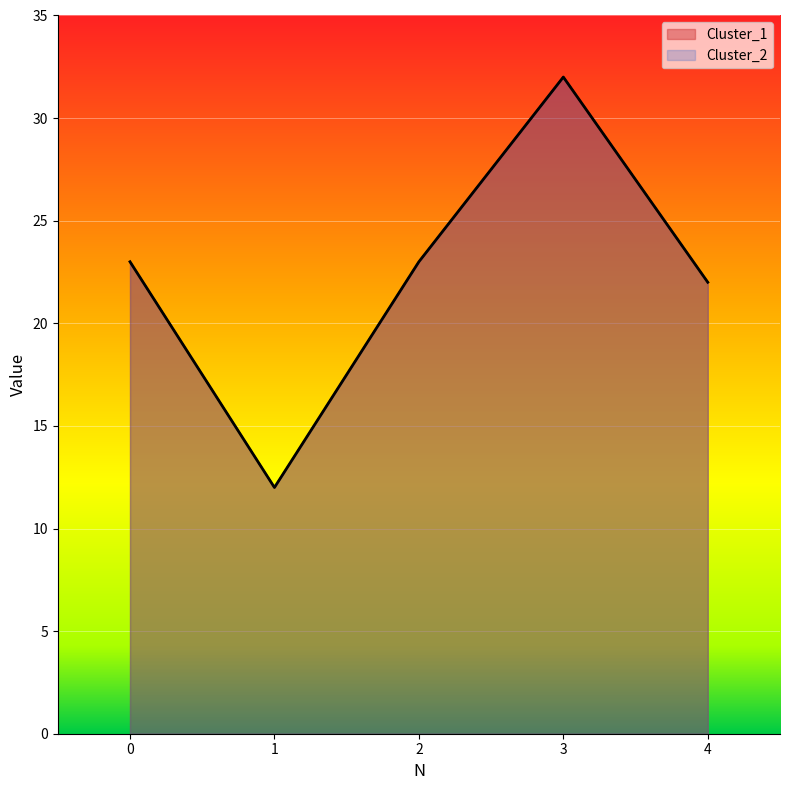

At which label does Cluster_1 first exceed 23?

3